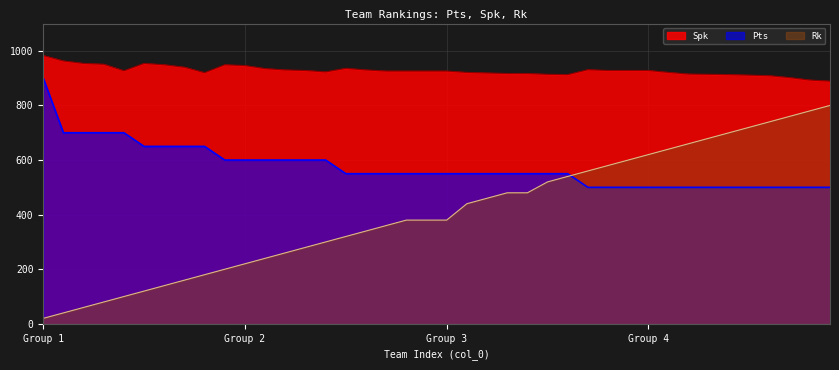

Rank the series by their maximum value, from lowest to highest.

Rk, Pts, Spk